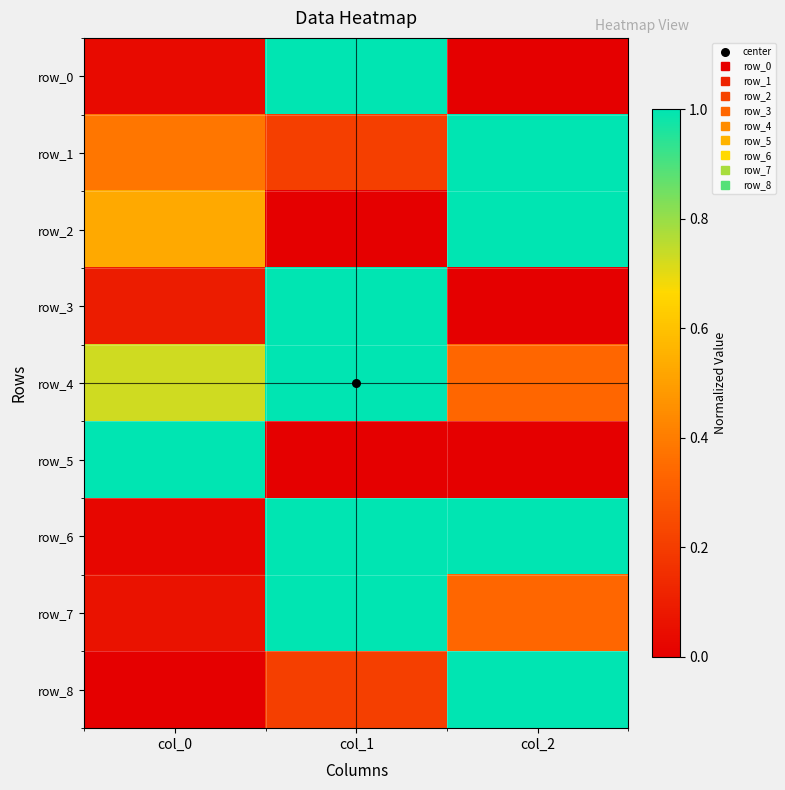

At which category does the chart reach its minimum across all series?

col_2